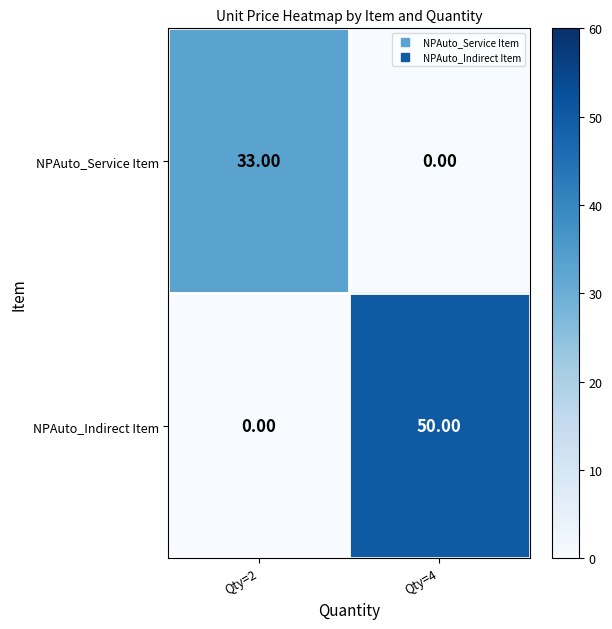

List the series in order of their peak value, lowest first.

NPAuto_Service Item, NPAuto_Indirect Item